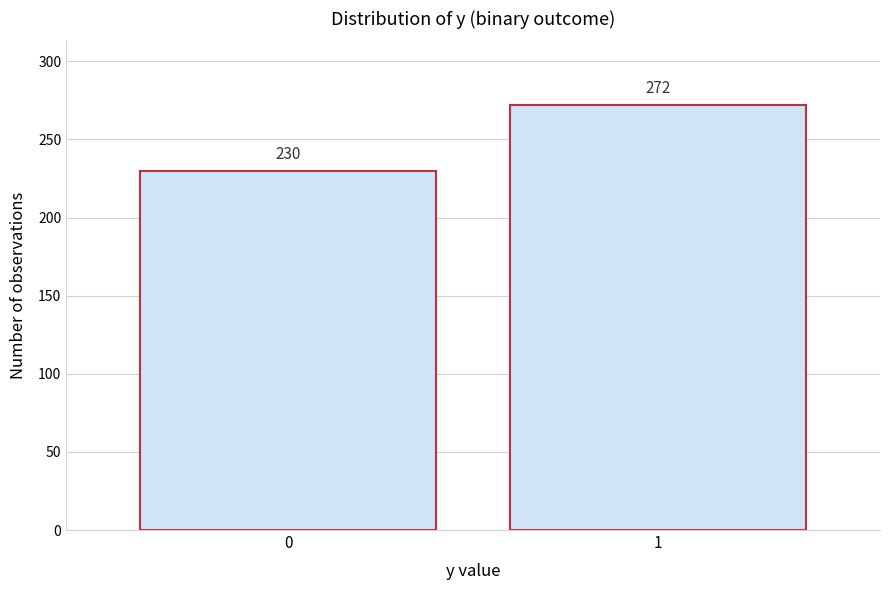

Reading right to left, list all the values displayed in this chart.

272	230